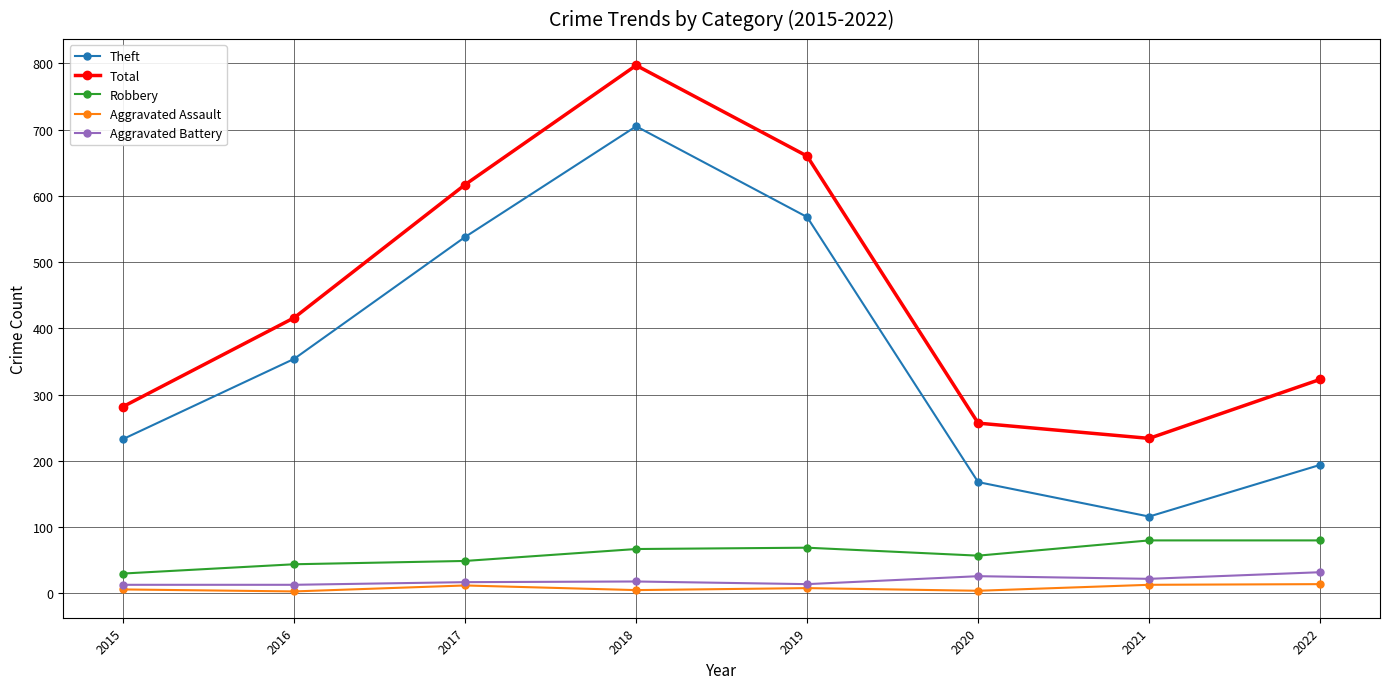

True or false: Theft and Aggravated Battery intersect in this chart.

False